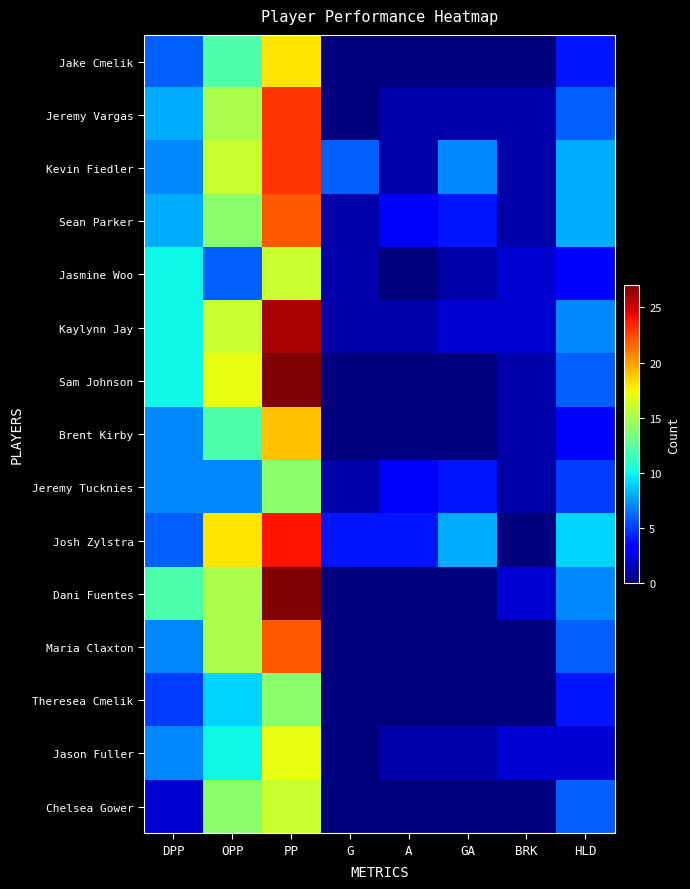

Which series has the largest total across all categories?

Josh Zylstra